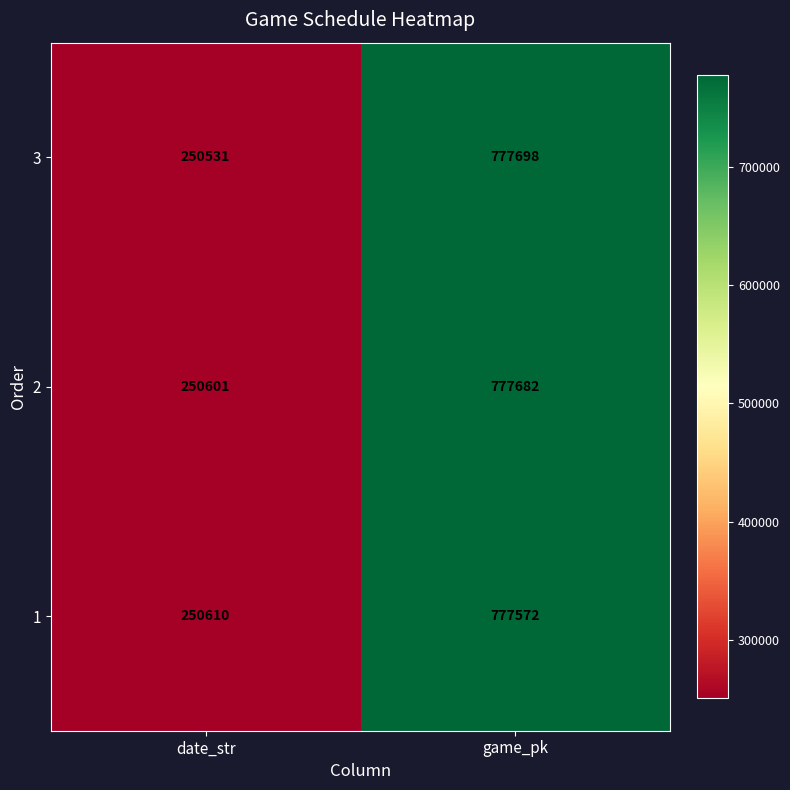

Count the number of categories in the chart.

2